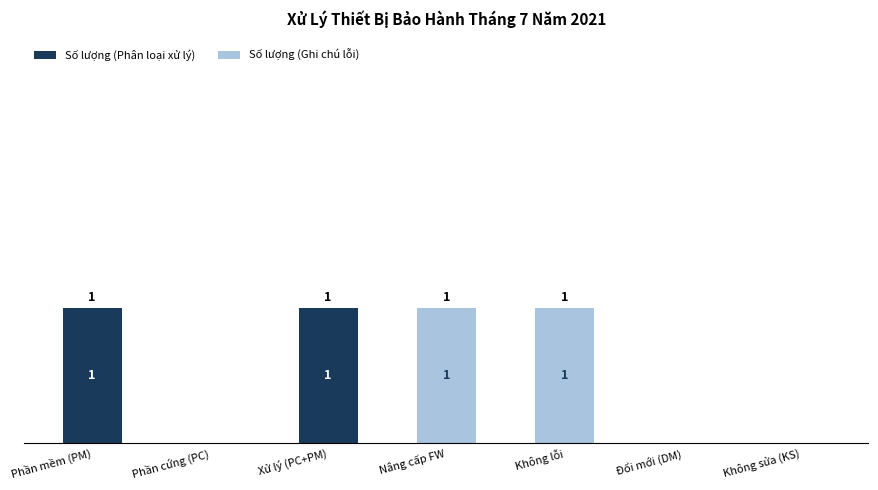

Does the chart contain stacked bars?

Yes